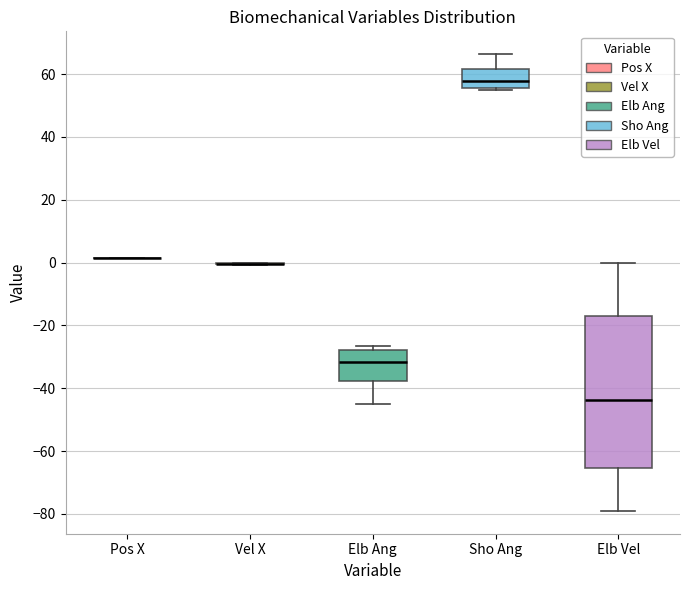

Reading left to right, read every box against the y-axis: the position of its median line, the range the box covers, and the ends of its whiskers. The values are not printed on the chart, so give them approximately, as read against the axis.

Pos X: box collapsed to a line at 2, whiskers 2 to 2
Vel X: box collapsed to a line at 0, whiskers 0 to 0
Elb Ang: median -32, box -38 to -28, whiskers -46 to -26
Sho Ang: median 58, box 56 to 62, whiskers 54 to 66
Elb Vel: median -44, box -66 to -16, whiskers -80 to 0